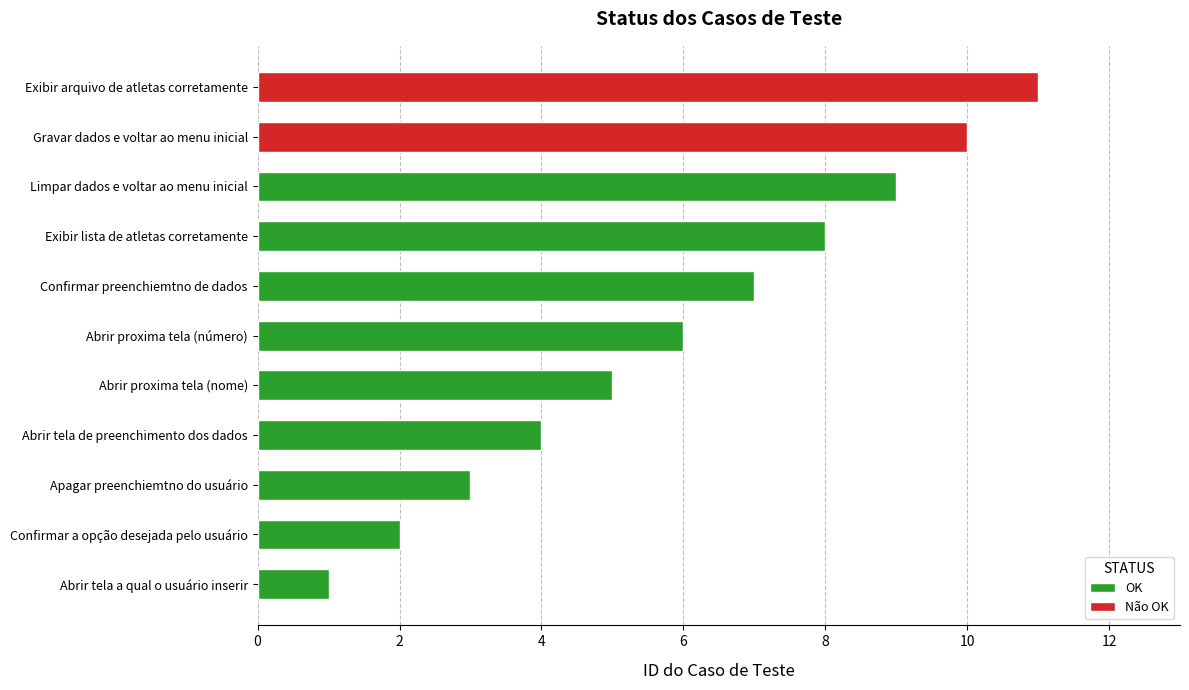

What is the minimum value shown in the chart?

1